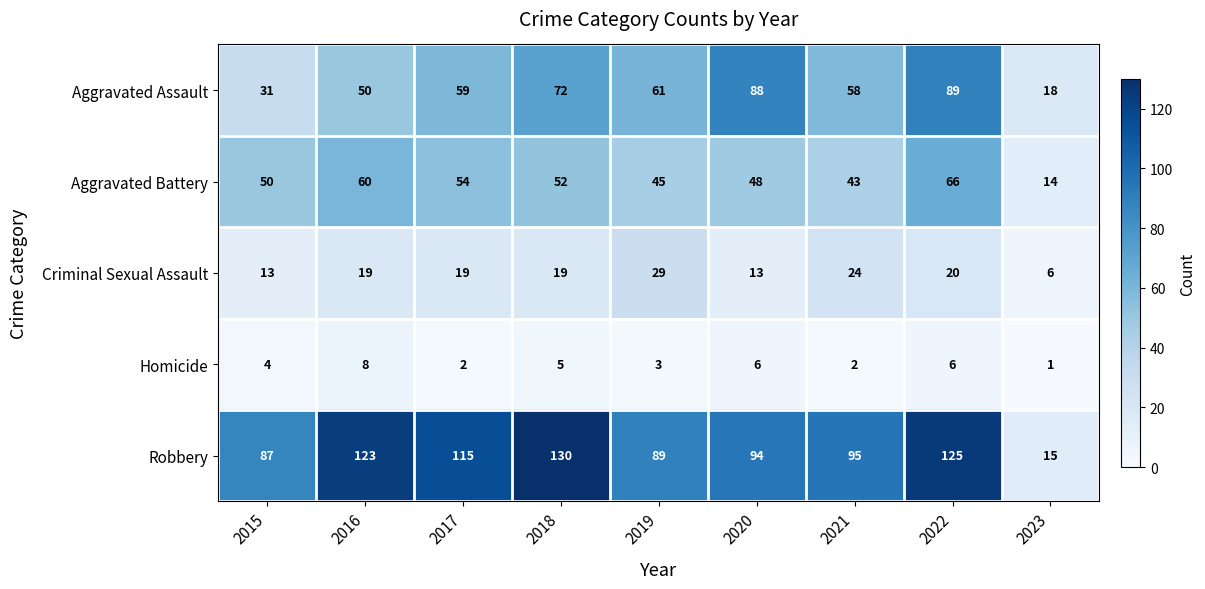

List the series in order of their peak value, lowest first.

Homicide, Criminal Sexual Assault, Aggravated Battery, Aggravated Assault, Robbery